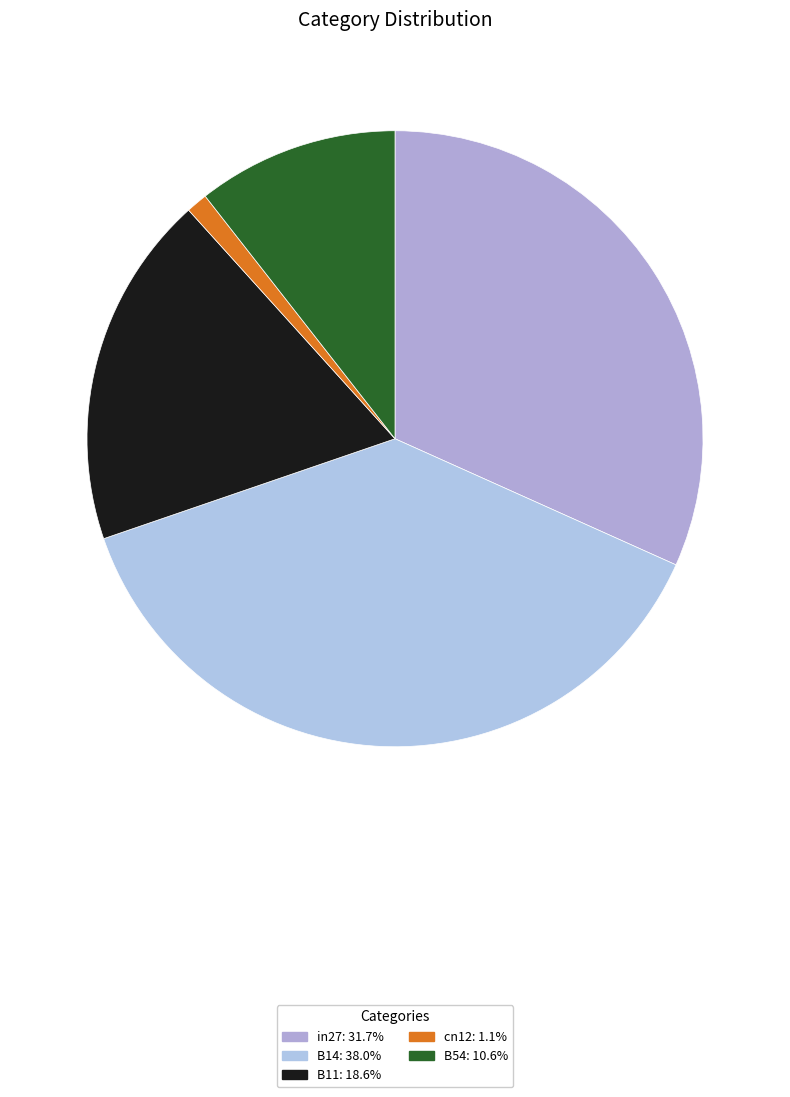

Count the number of slices in the pie.

5